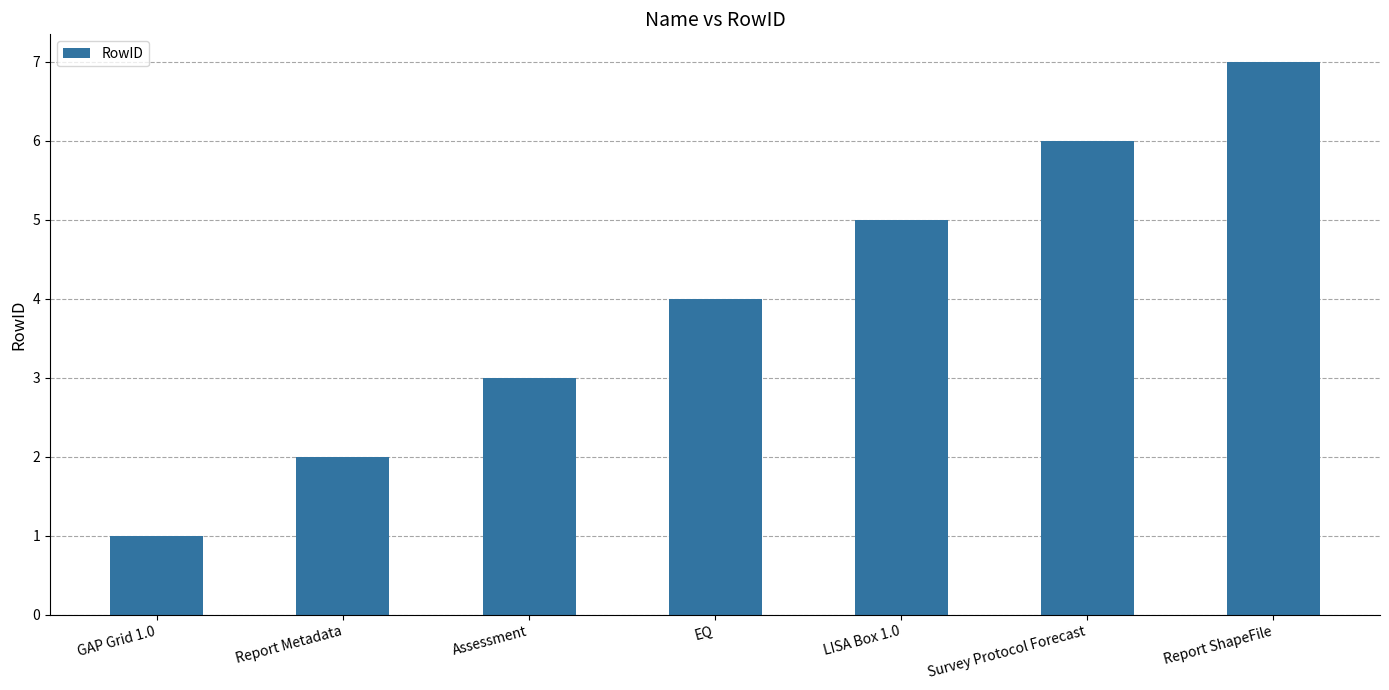

At which category does the chart reach its minimum across all series?

GAP Grid 1.0